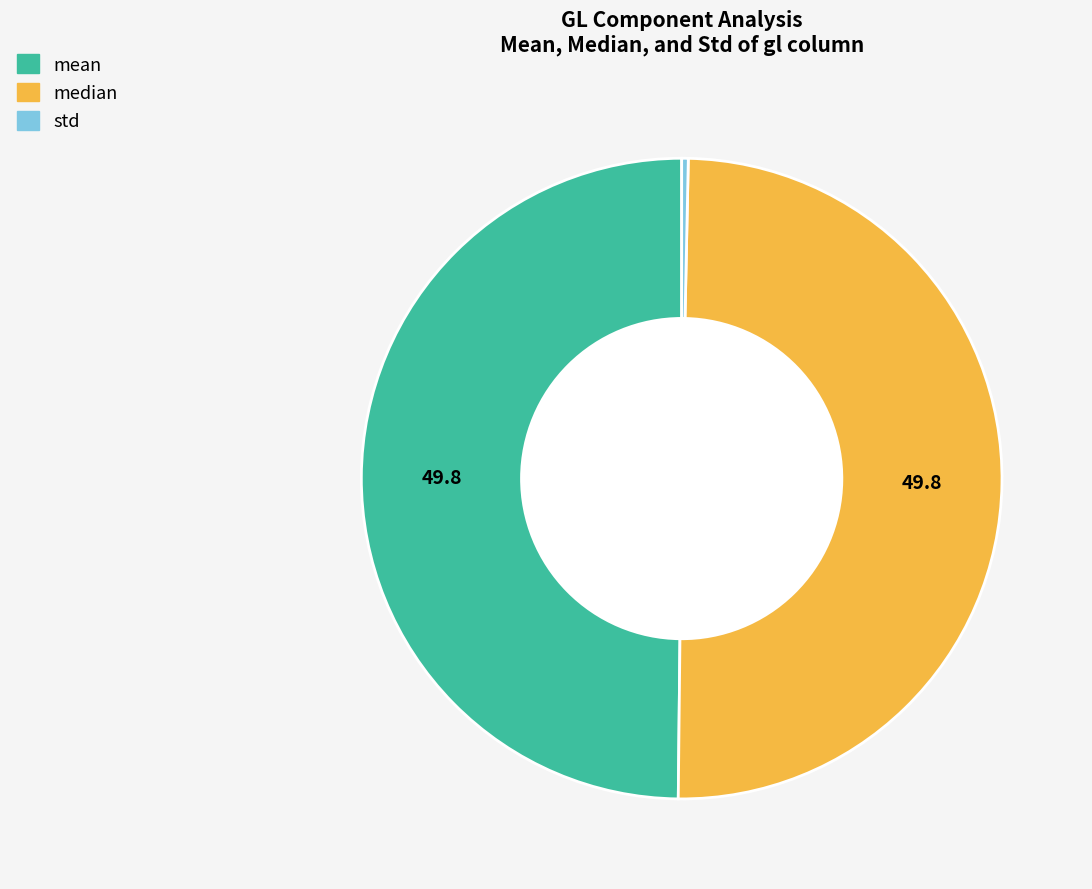

How many segments does this pie chart have?

3